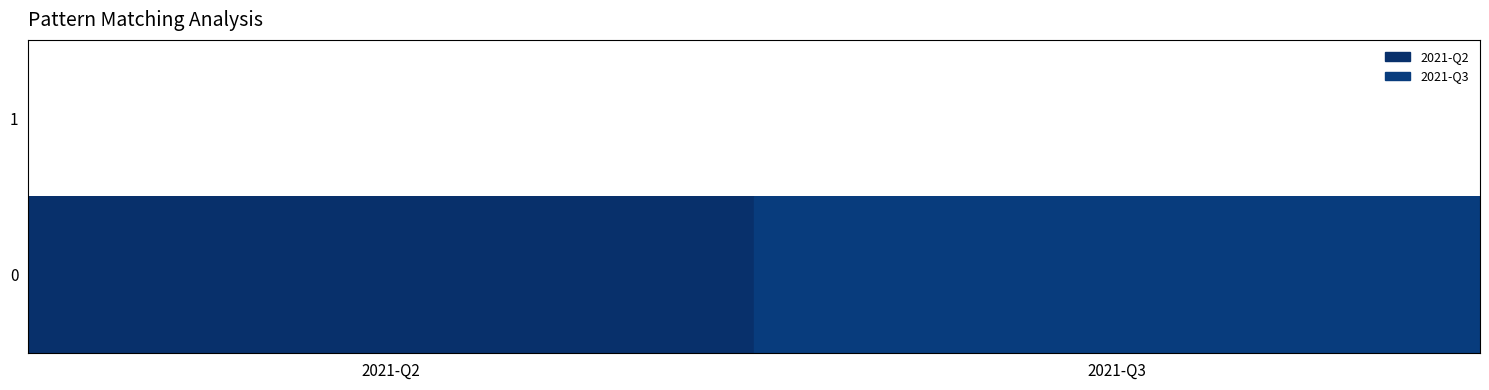

Reading left to right, what are all the values shown in this chart?

0.2	0.2